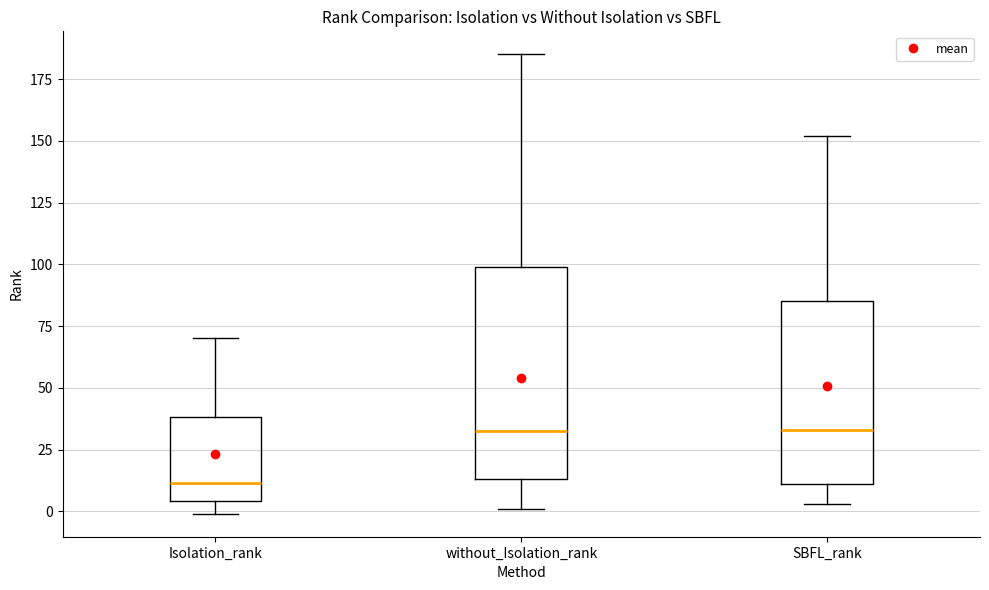

Reading left to right, transcribe this box plot: for each box, give where its median line is, the range the box spans, and where its two whiskers end, as read against the y-axis. The values are not printed on the chart, so give them approximately, as read against the axis.

Isolation_rank: median 10, box 5 to 40, whiskers 0 to 70
without_Isolation_rank: median 35, box 15 to 100, whiskers 0 to 185
SBFL_rank: median 35, box 10 to 85, whiskers 5 to 150